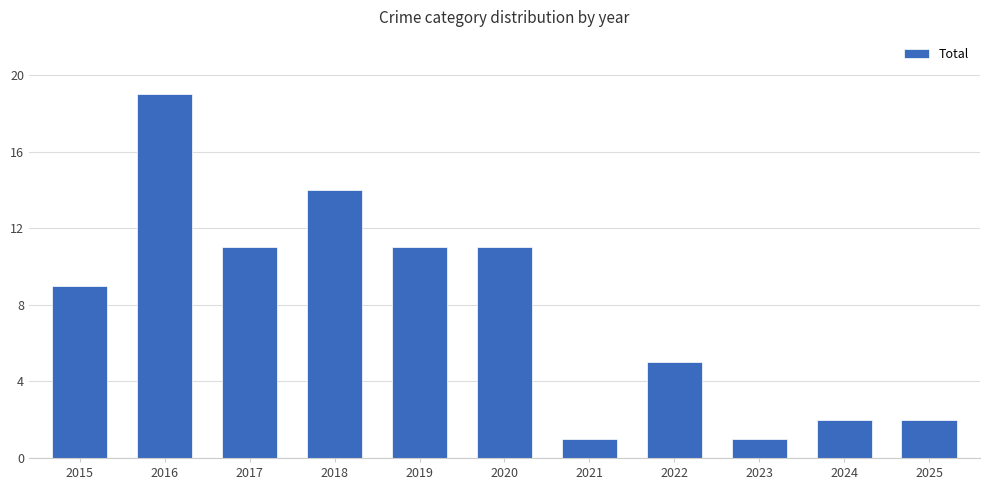

Read the value at 2015, to the nearest 10.

10